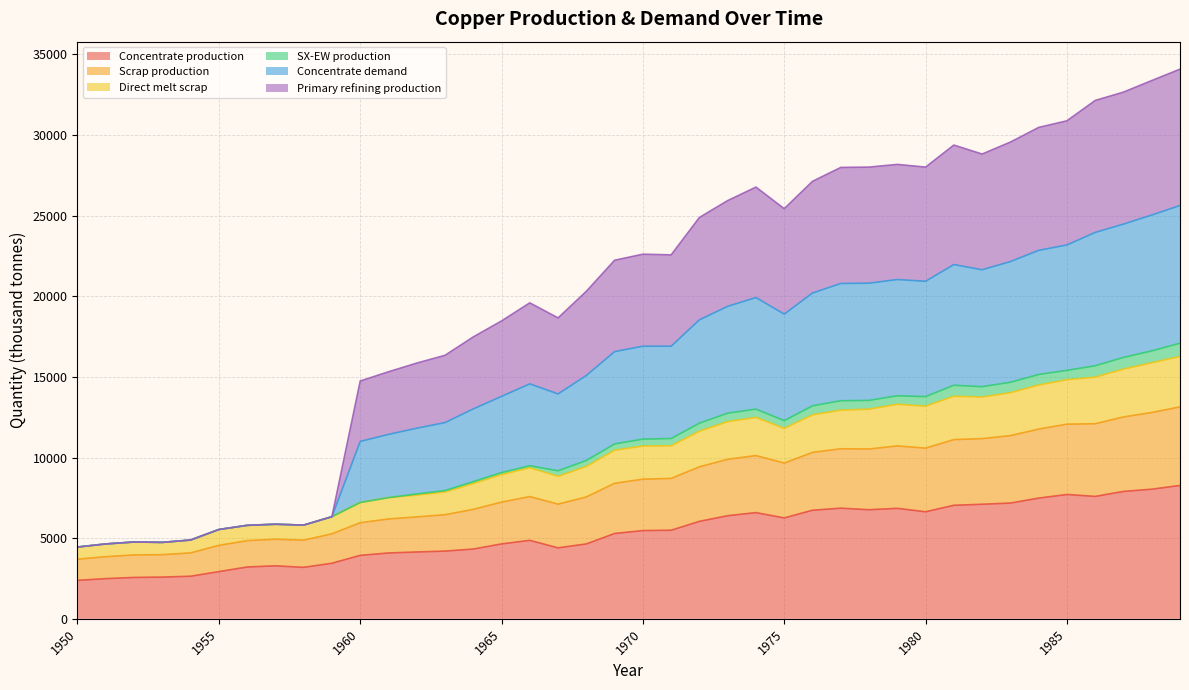

At which category does Direct melt scrap reach its first local valley?

1953